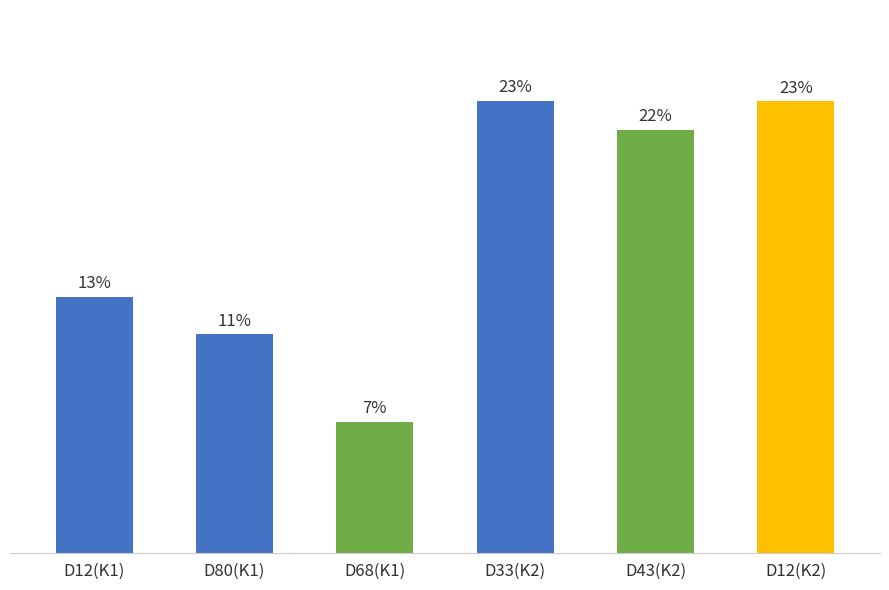

Does the chart contain any negative values?

No